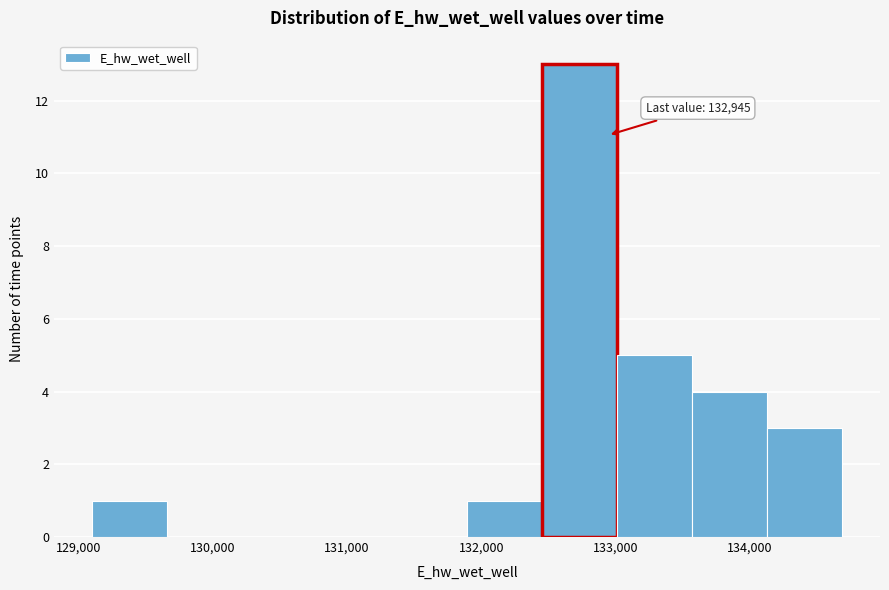

Over which range of the x-axis is the bar tallest?

132500 to 133000